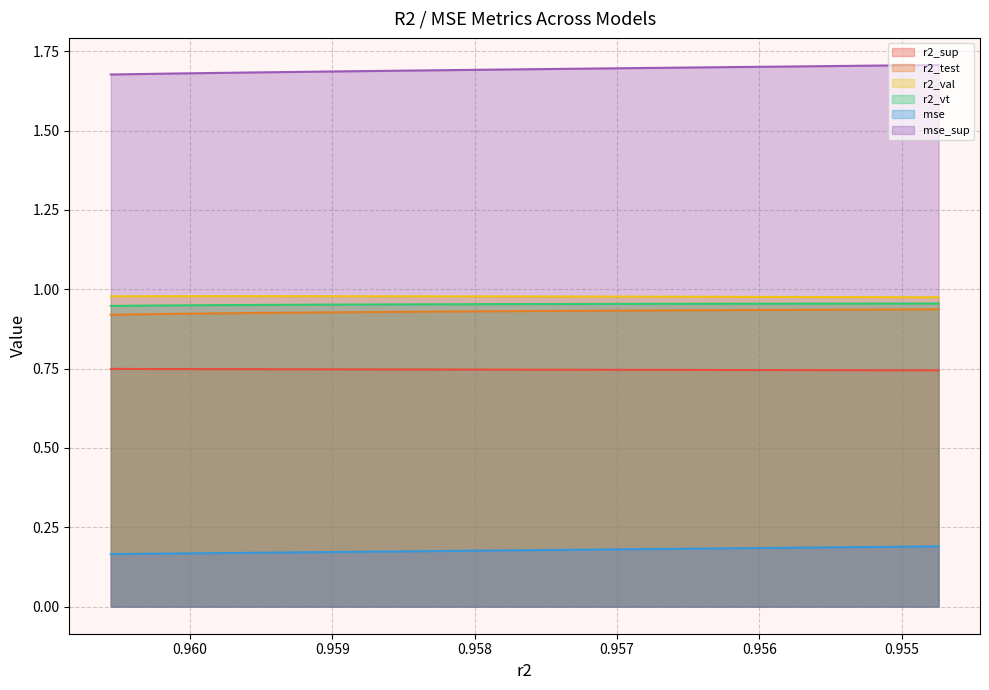

What is the sum of all mse values?

4.4